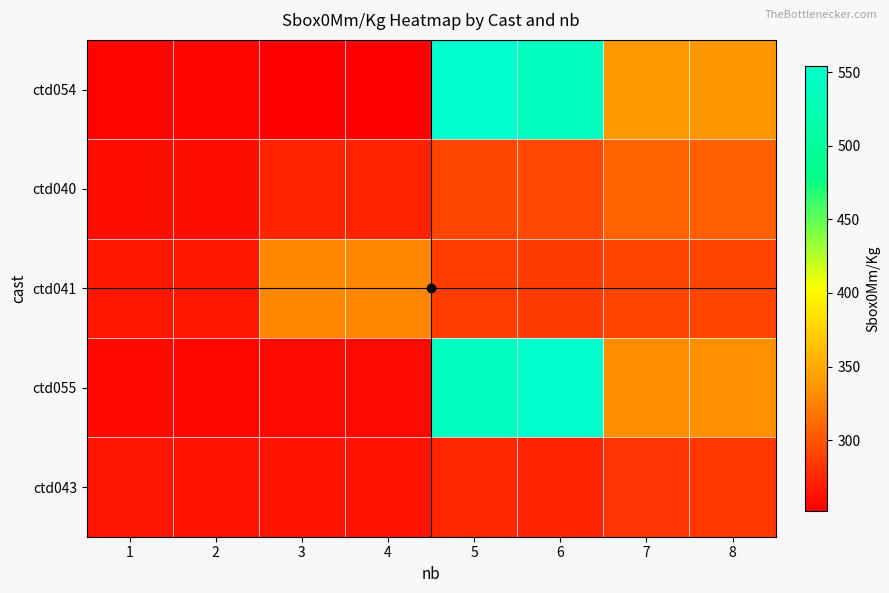

Reading left to right, transcribe all the data shown in this chart.

ctd054: 1=255.3	2=254.7	3=253.0	4=252.2	5=553.6	6=538.1	7=338.7	8=338.3
ctd040: 1=261.5	2=261.0	3=272.7	4=273.2	5=291.4	6=292.4	7=306.7	8=305.5
ctd041: 1=266.2	2=265.8	3=328.5	4=327.5	5=287.0	6=286.0	7=290.8	8=290.9
ctd055: 1=257.3	2=256.6	3=258.3	4=258.4	5=538.9	6=554.2	7=333.4	8=333.6
ctd043: 1=264.1	2=263.4	3=263.6	4=263.4	5=273.8	6=273.3	7=282.0	8=283.6